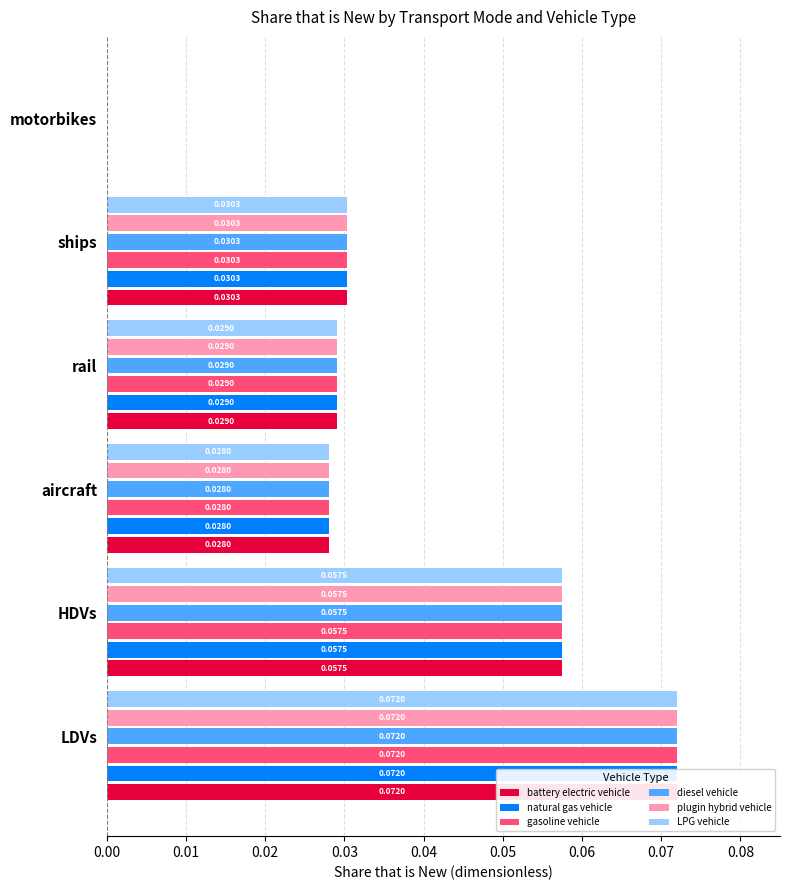

How many bars are there in total?

36